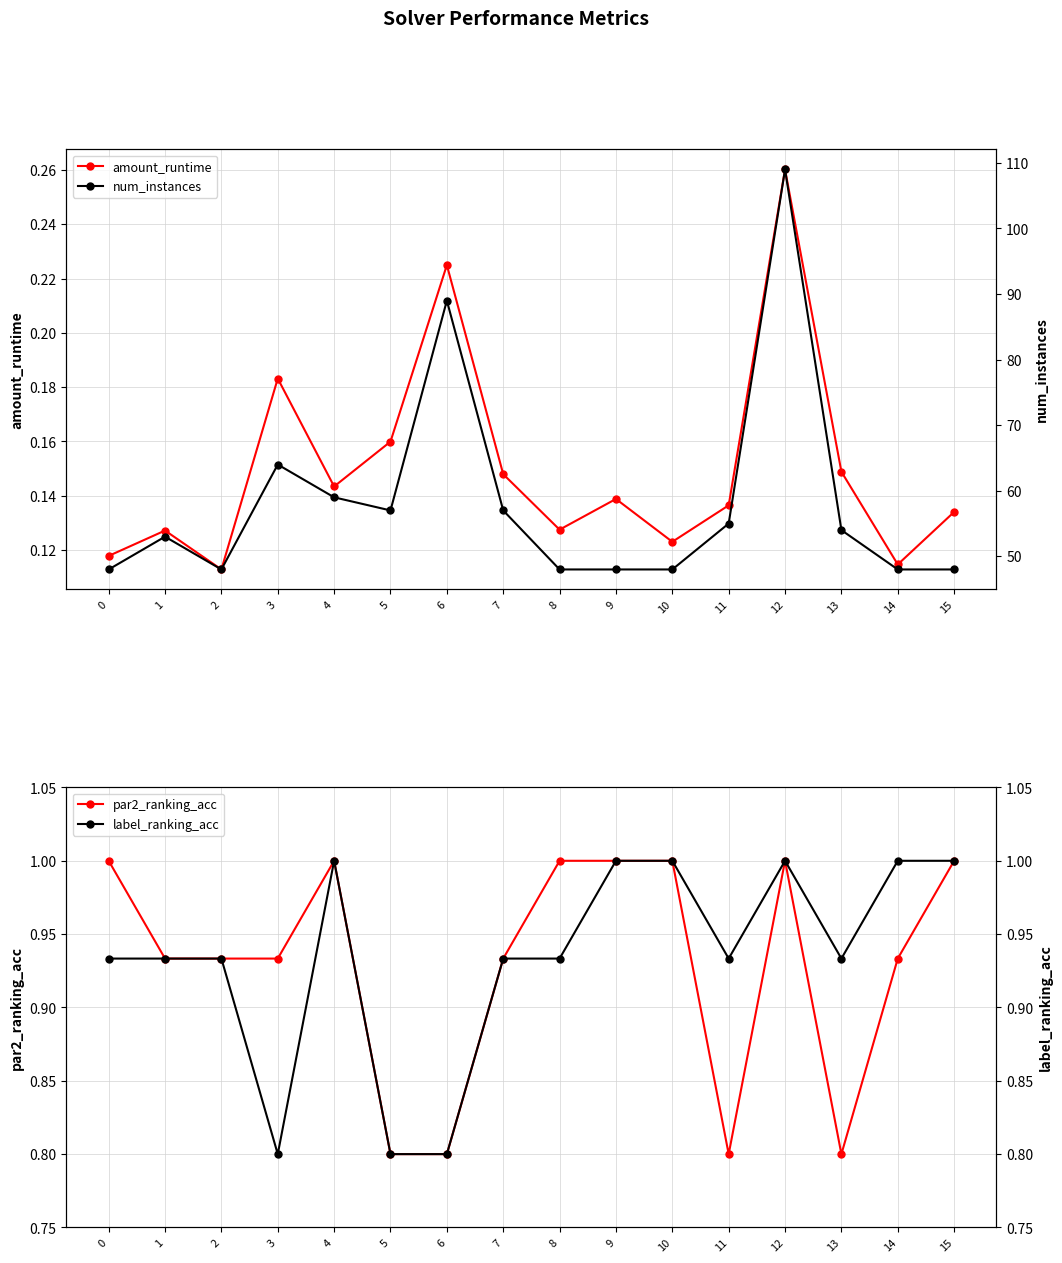

At 9, list the series in order from largest to smallest.

num_instances, par2_ranking_acc, label_ranking_acc, amount_runtime